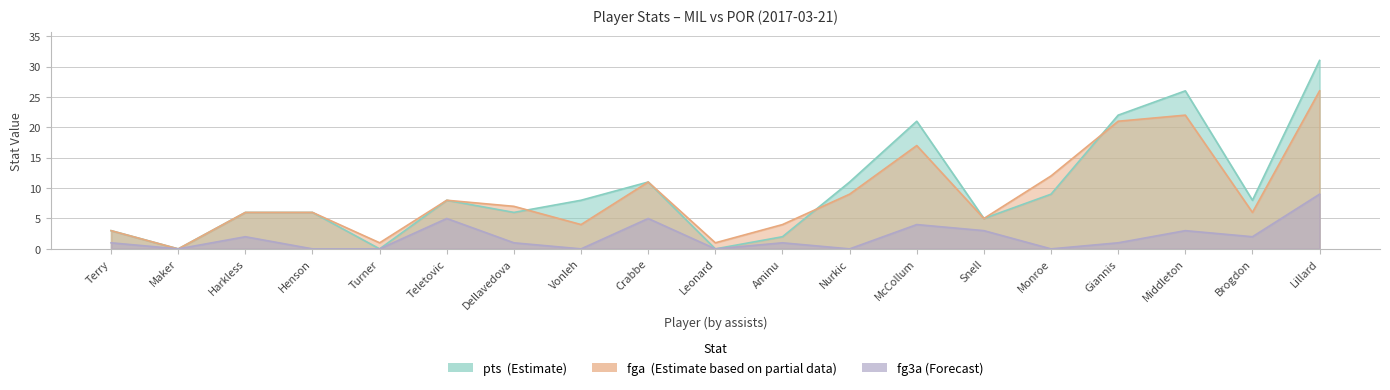

How many fg3a values are between 0 and 3?

15